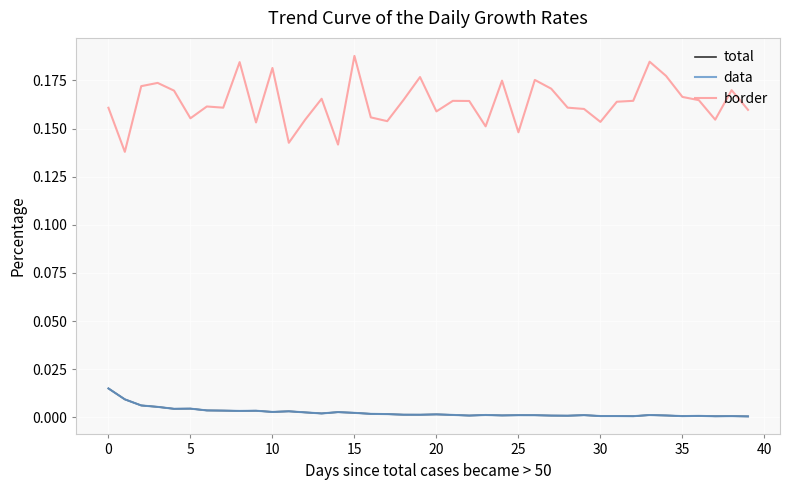

True or false: total and data intersect in this chart.

False